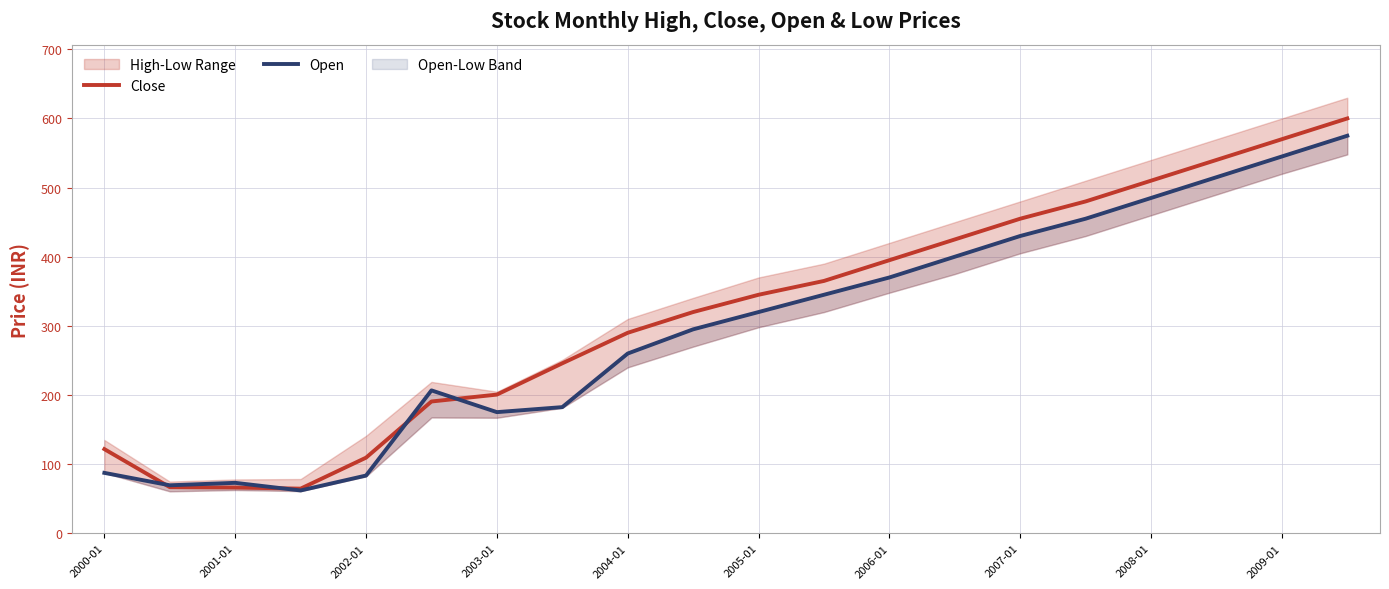

Which series ends up on top after the final intersection of Open and Close?

Close